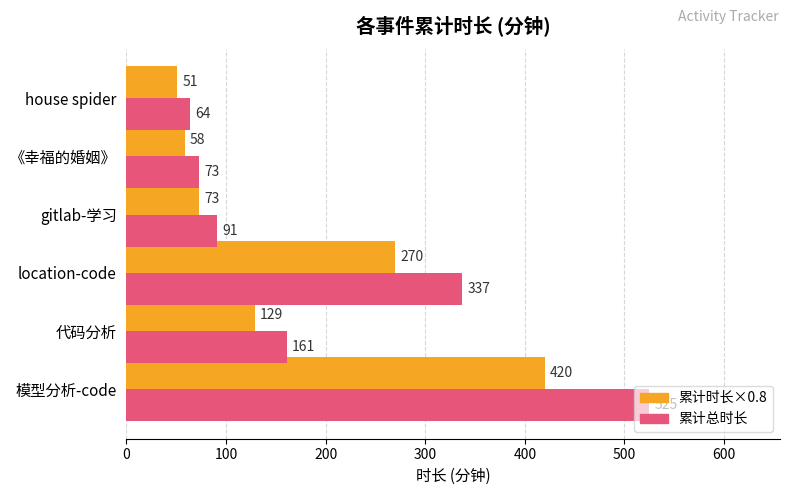

What is the maximum value shown in the chart?

525.0